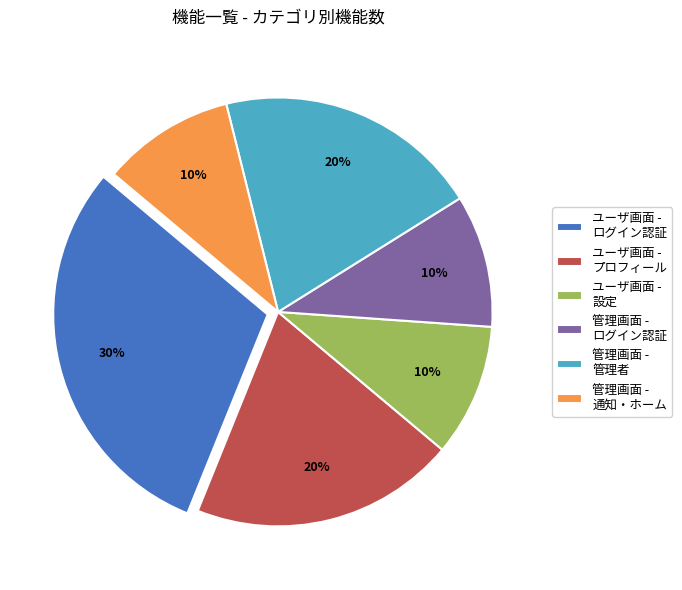

Approximately how many times larger is the value at ユーザ画面 - プロフィール compared to 管理画面 - 管理者?

1.0